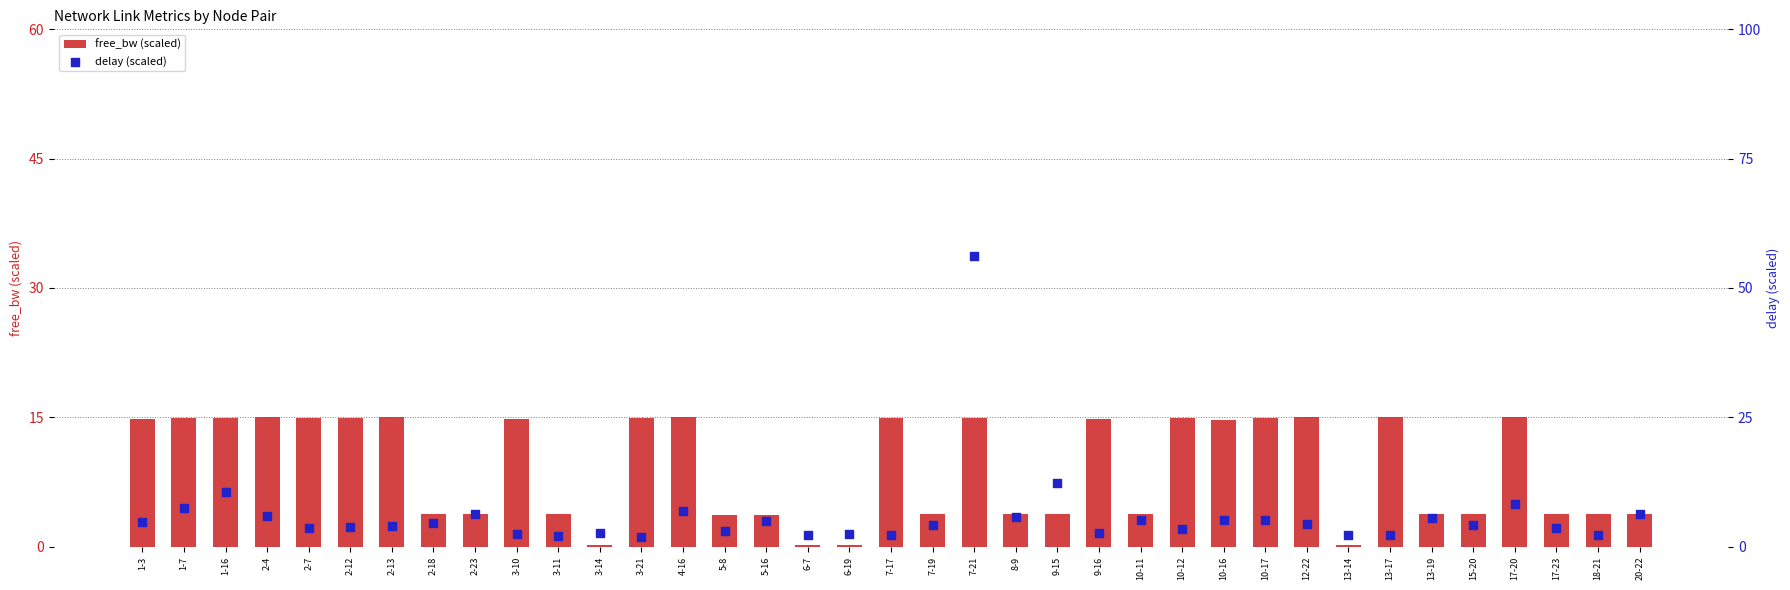

What are all the series names shown in the legend?

free_bw (scaled), delay (scaled)